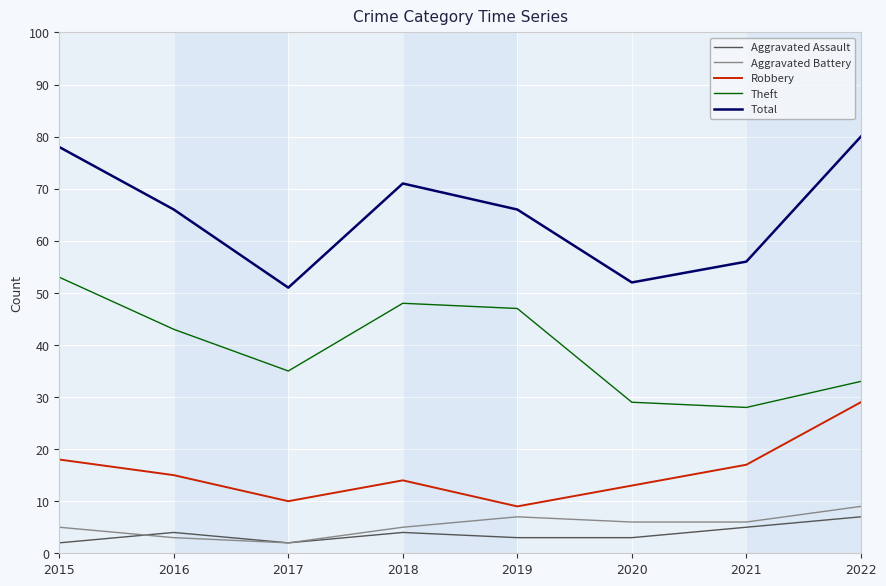

Which series changed the most between 2015 and 2022?

Theft